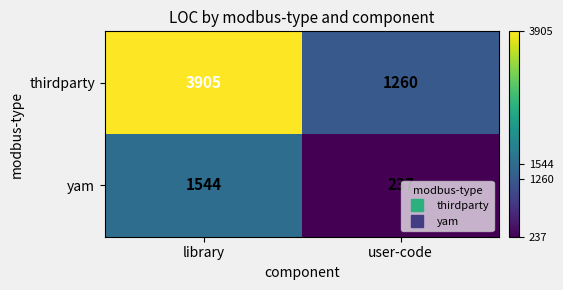

Which series has the widest spread of values?

thirdparty